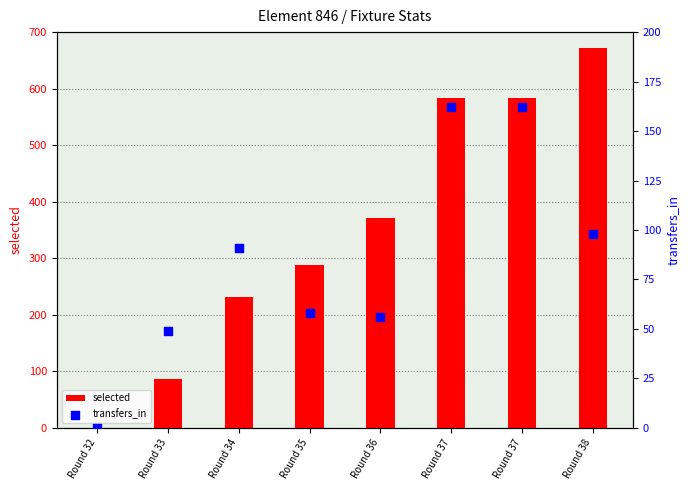

What are all the series names shown in the legend?

selected, transfers_in